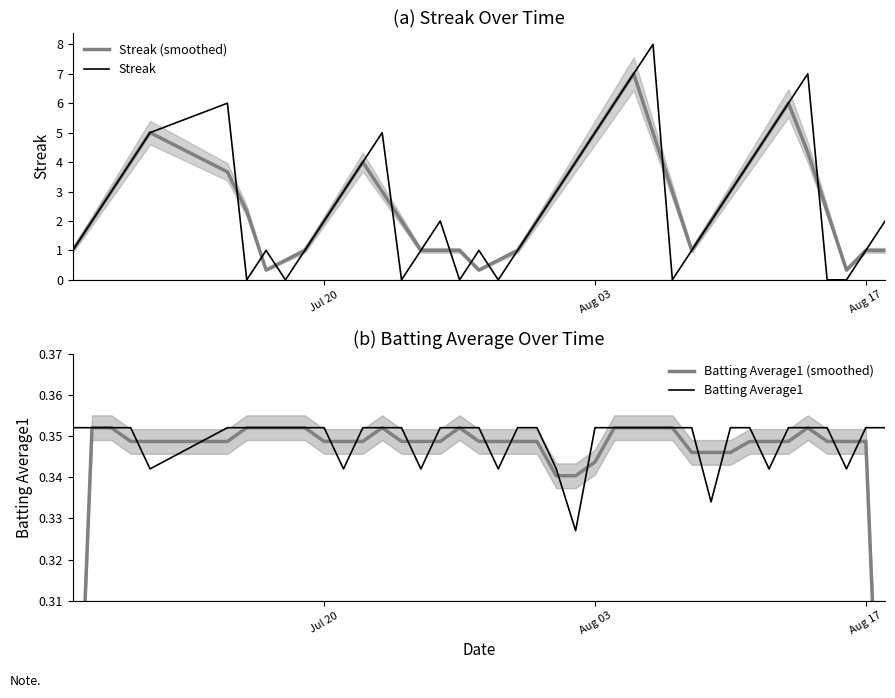

How many distinct data groups are displayed?

4